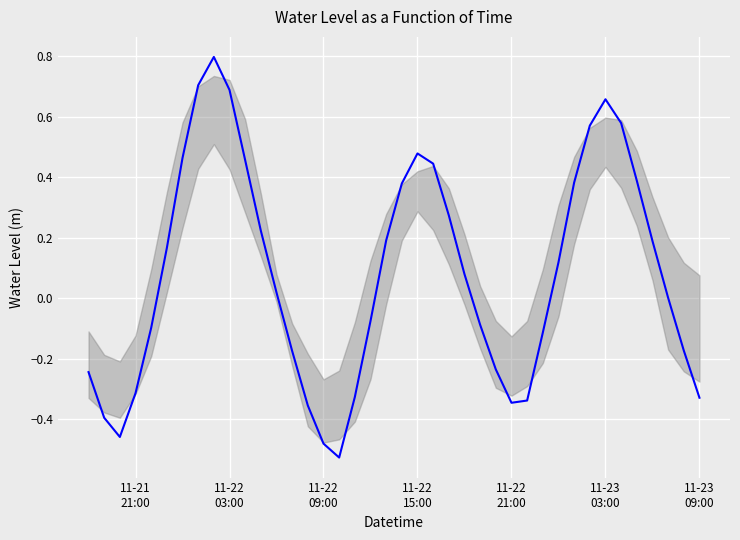

What is the difference between the maximum and minimum values?

1.3